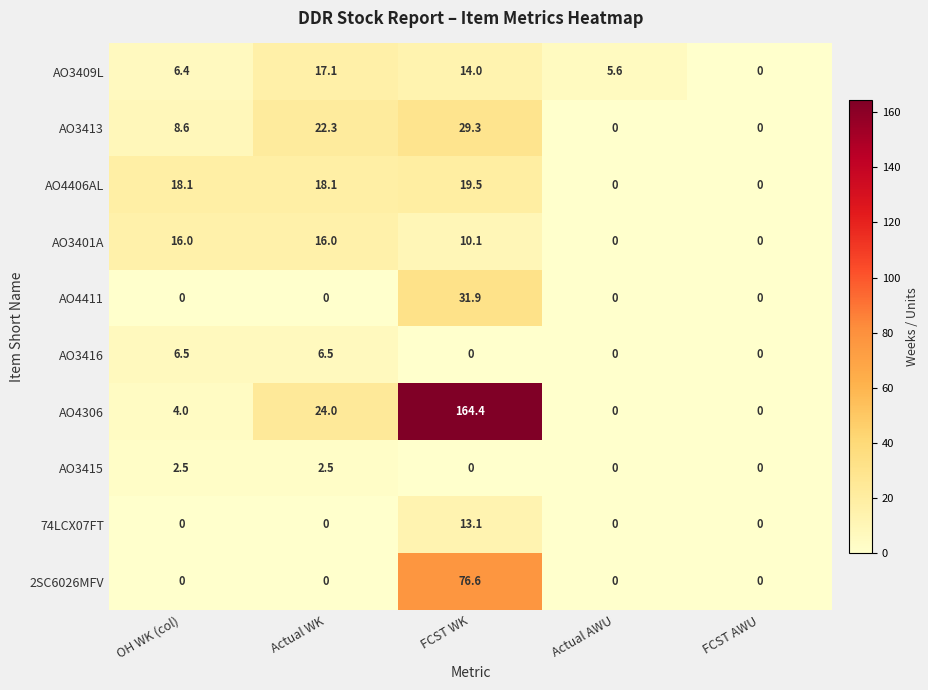

List the series in order of their peak value, lowest first.

AO3415, AO3416, 74LCX07FT, AO3401A, AO3409L, AO4406AL, AO3413, AO4411, 2SC6026MFV, AO4306